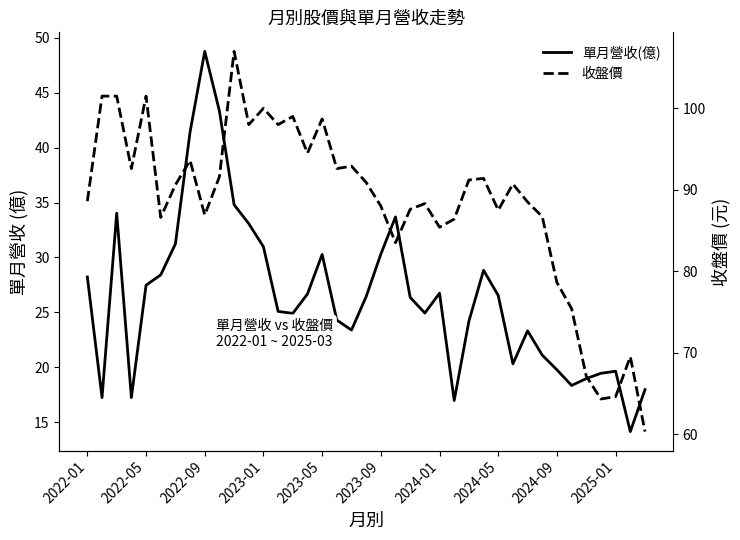

At 2022-01, list the series in order from smallest to largest.

單月營收(億), 收盤價